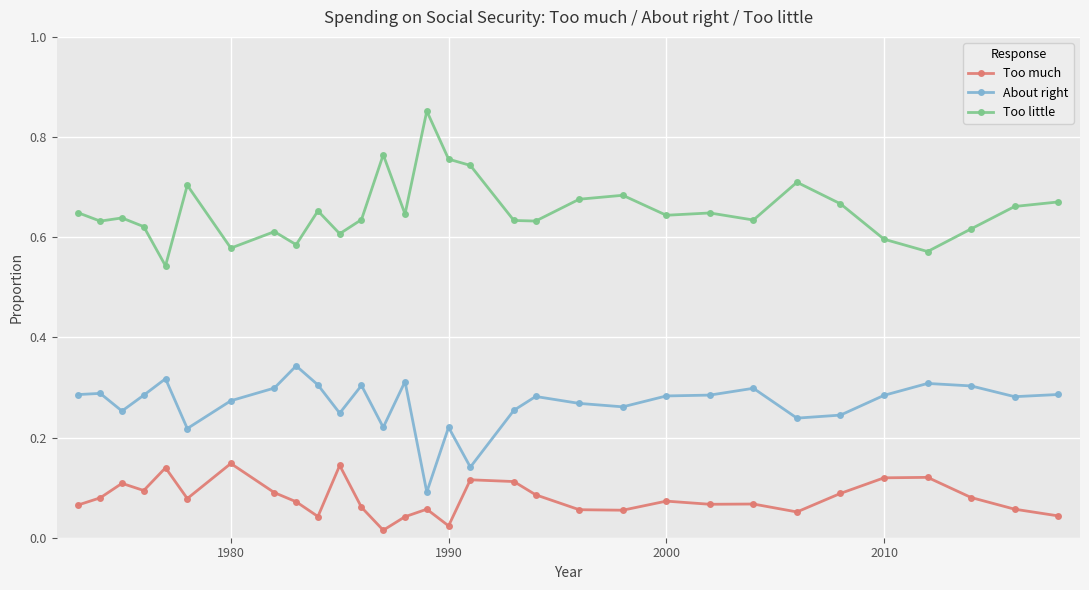

What is the sum of all Too little values?

20.3